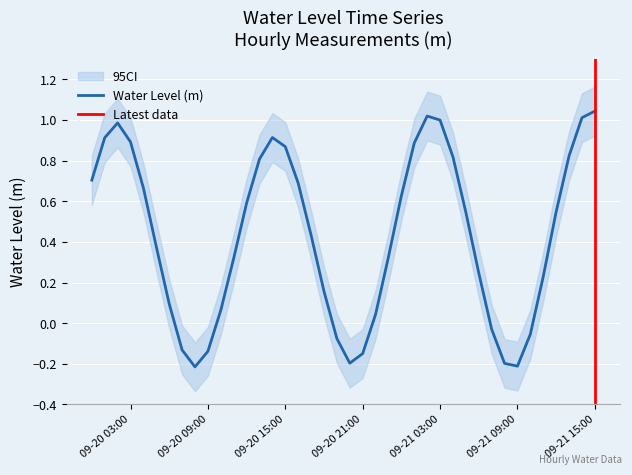

Reading right to left, what are all the values shown in this chart?

1.0	1.0	0.8	0.5	0.2	-0.1	-0.2	-0.2	-0.0	0.2	0.5	0.8	1.0	1.0	0.9	0.6	0.3	0.0	-0.1	-0.2	-0.1	0.2	0.4	0.7	0.9	0.9	0.8	0.6	0.3	0.1	-0.1	-0.2	-0.1	0.1	0.4	0.7	0.9	1.0	0.9	0.7